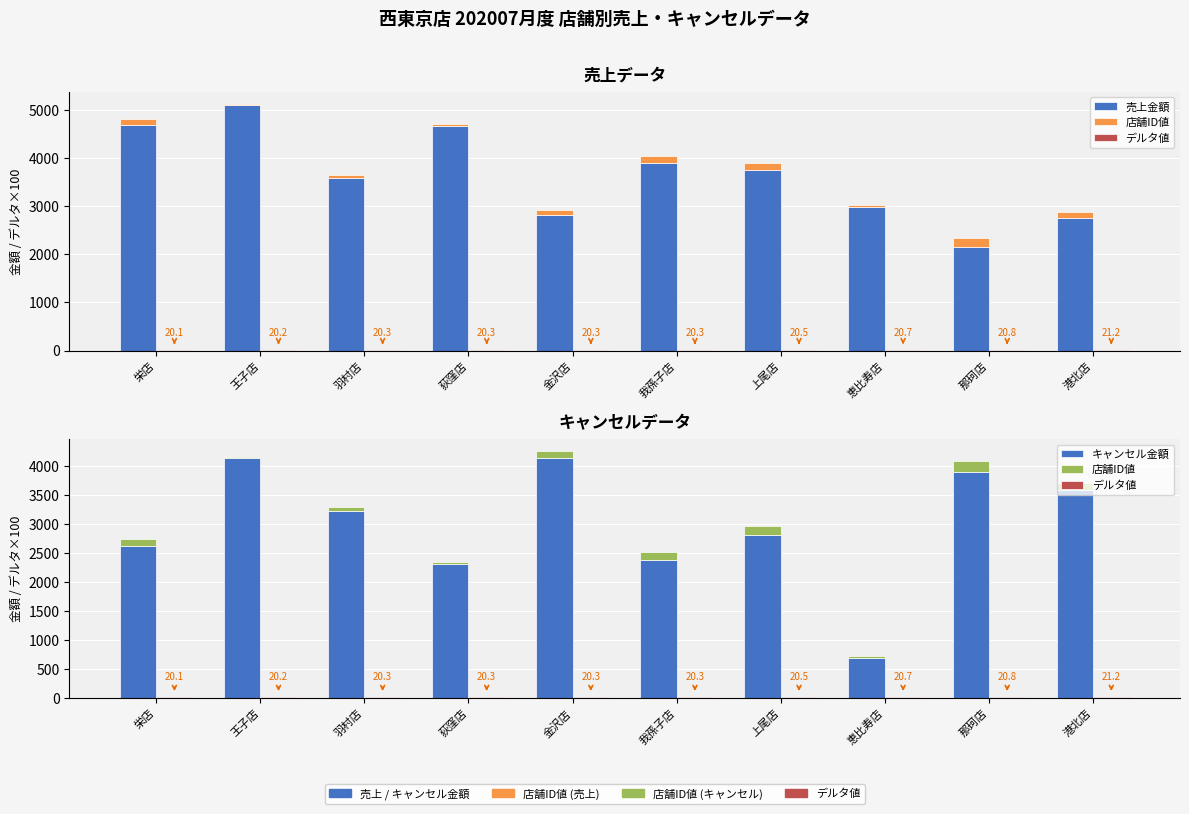

Read the 店舗ID値 value at 上尾店.

153.0